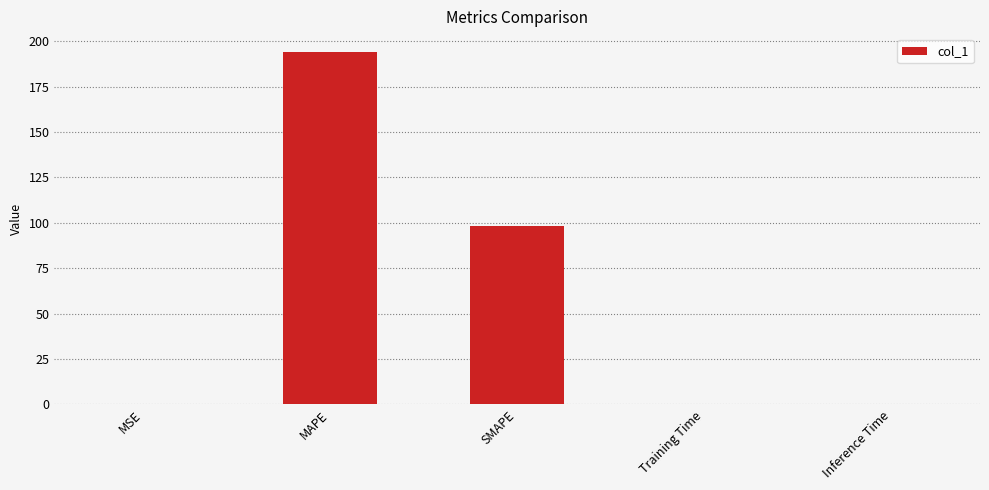

What is the sum of all values?

292.8